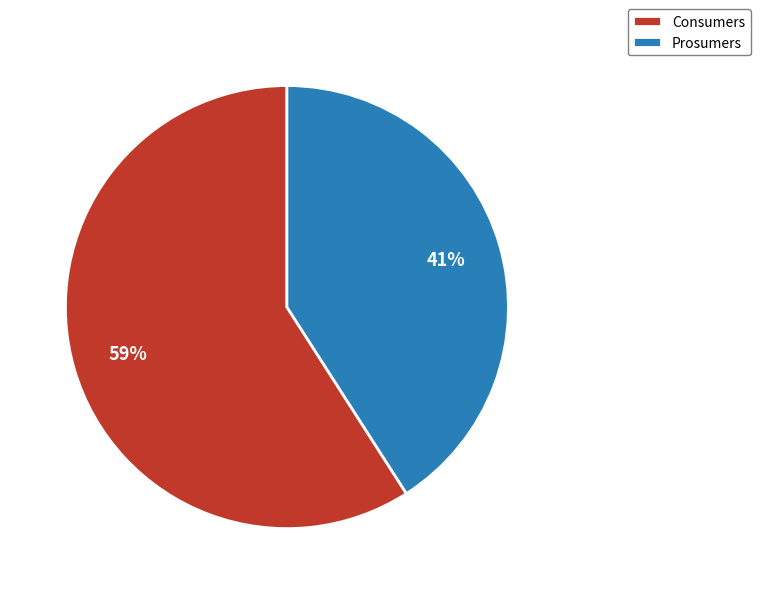

Count the number of slices in the pie.

2